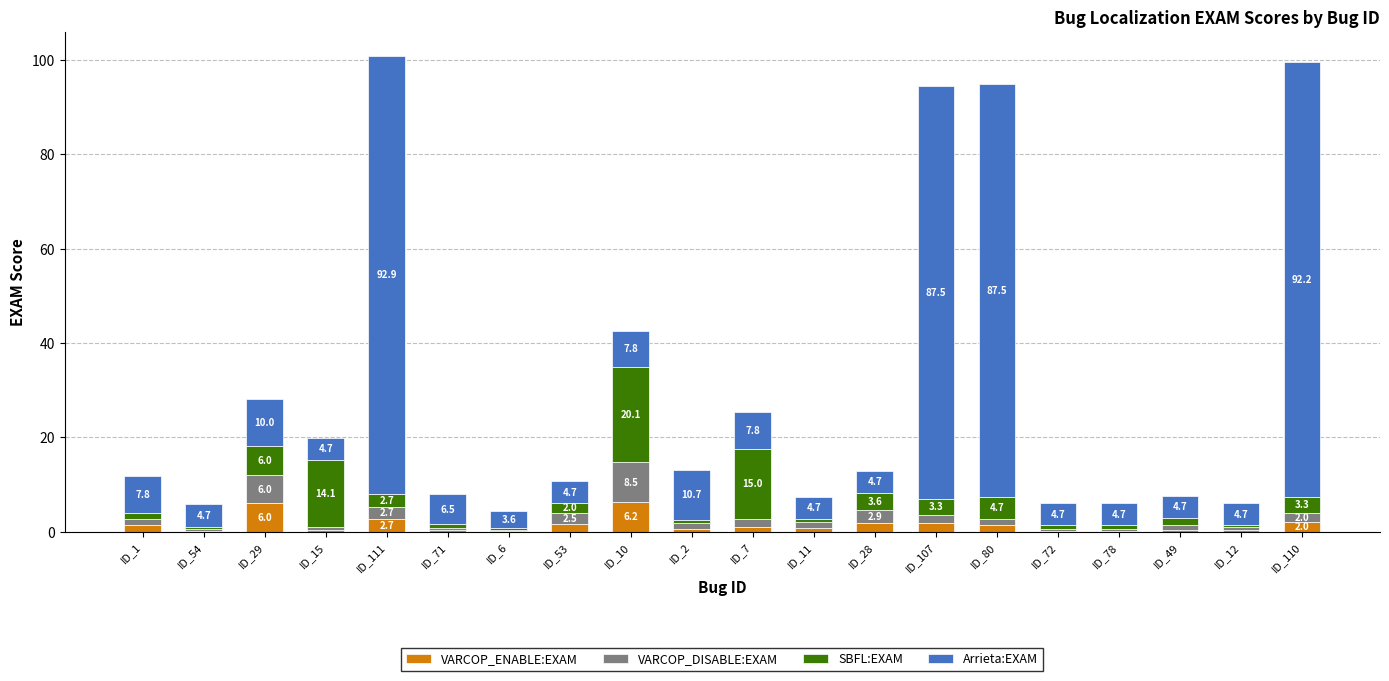

At which label does VARCOP_ENABLE:EXAM first exceed 1?

ID_1